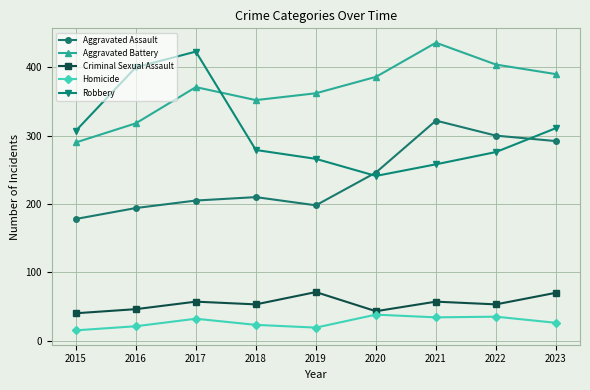

How many interior local peaks does the Criminal Sexual Assault series have?

3